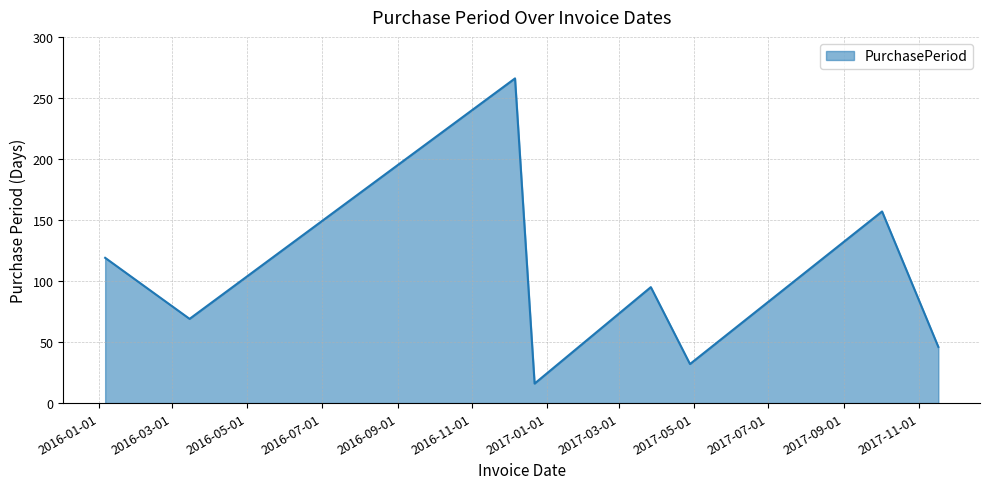

What is the average value?

100